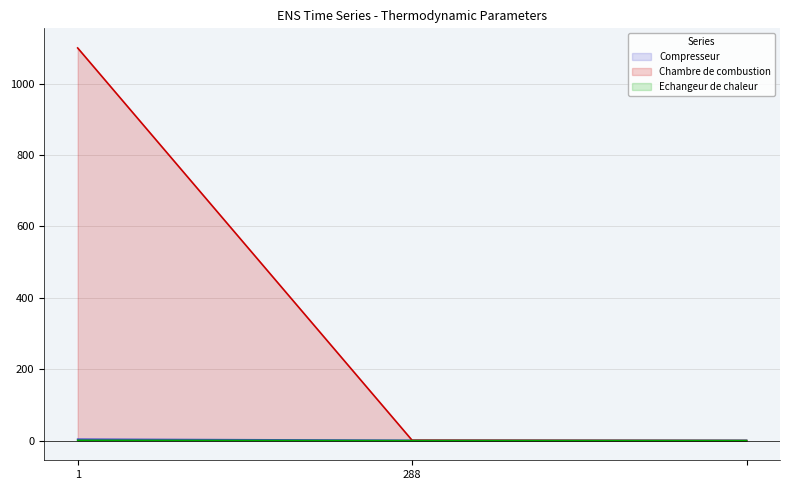

Reading right to left, extract all data points from this chart.

Compresseur: 0.8	1.0	4.0
Chambre de combustion: 0.0	1.0	1100.0
Echangeur de chaleur: 0.0	0.0	0.8